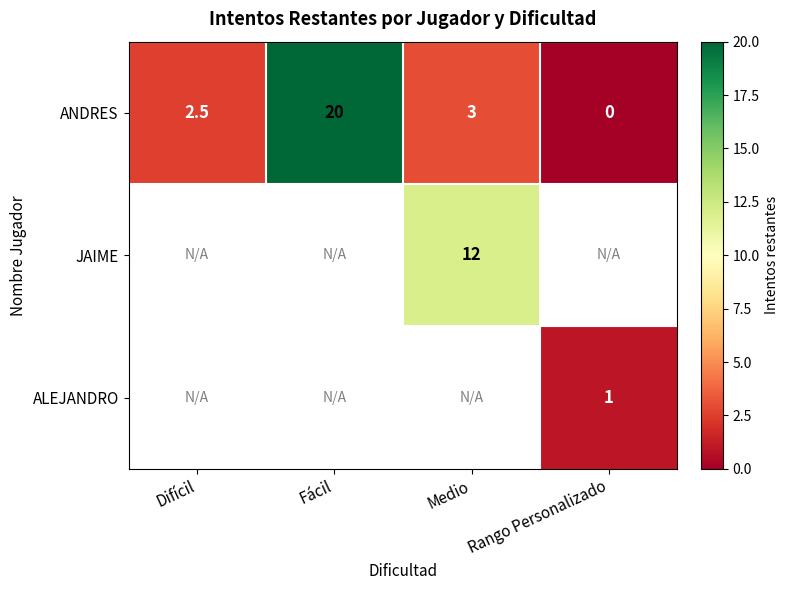

Read the ANDRES value at Difícil.

2.5